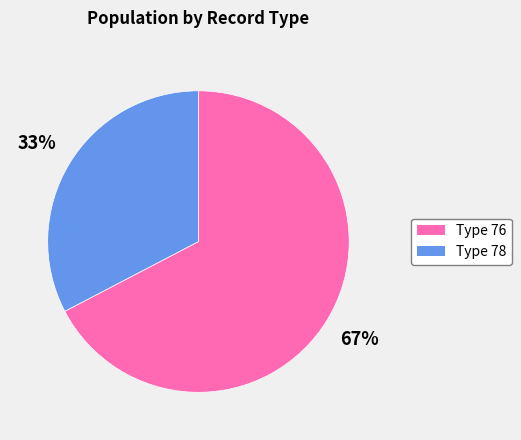

Does any single category account for the majority?

Yes